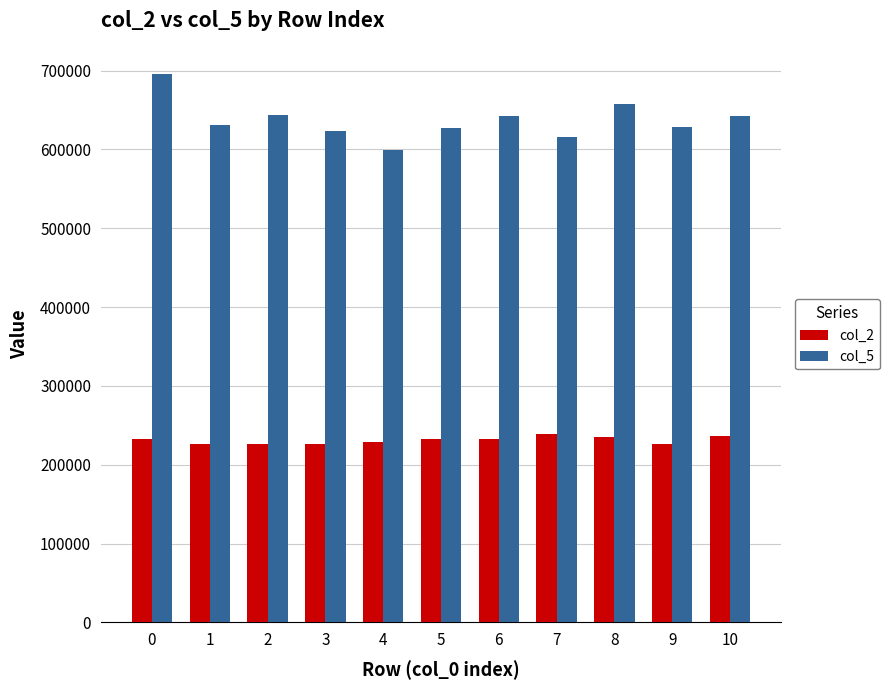

What is the spread (max minus min) of values at 9?

402042